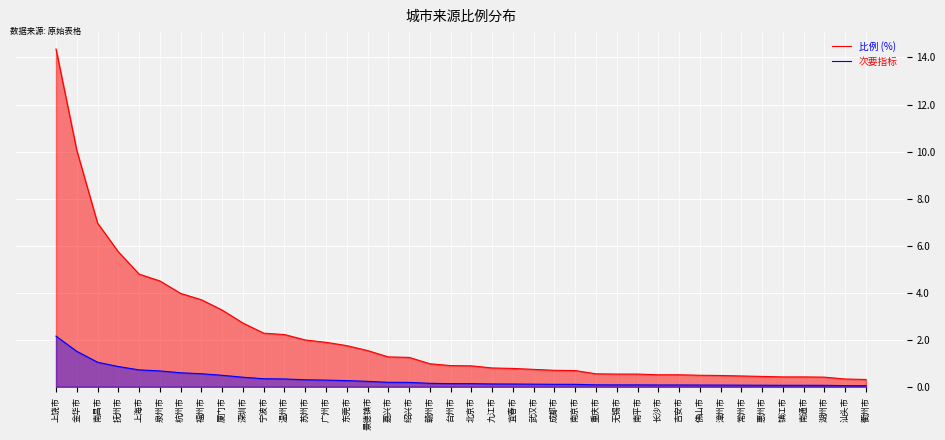

List the labels in order of 次要指标 value, smallest first.

衢州市, 汕头市, 湖州市, 镇江市, 南通市, 惠州市, 常州市, 漳州市, 佛山市, 长沙市, 吉安市, 无锡市, 南平市, 重庆市, 南京市, 成都市, 武汉市, 宜春市, 九江市, 北京市, 台州市, 赣州市, 绍兴市, 嘉兴市, 景德镇市, 东莞市, 广州市, 苏州市, 温州市, 宁波市, 深圳市, 厦门市, 福州市, 杭州市, 泉州市, 上海市, 抚州市, 南昌市, 金华市, 上饶市